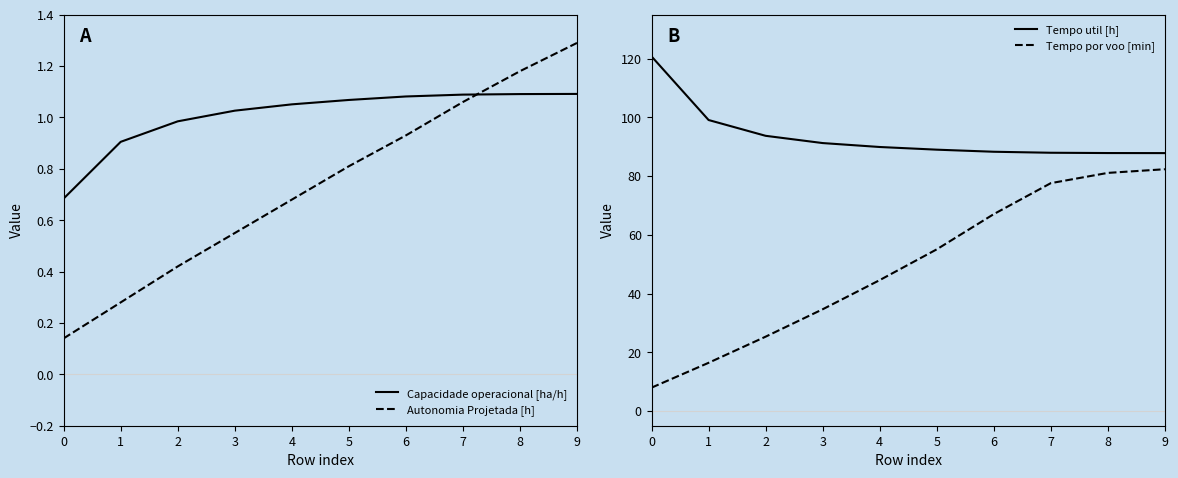

What is the total value across all series at 6?

157.4